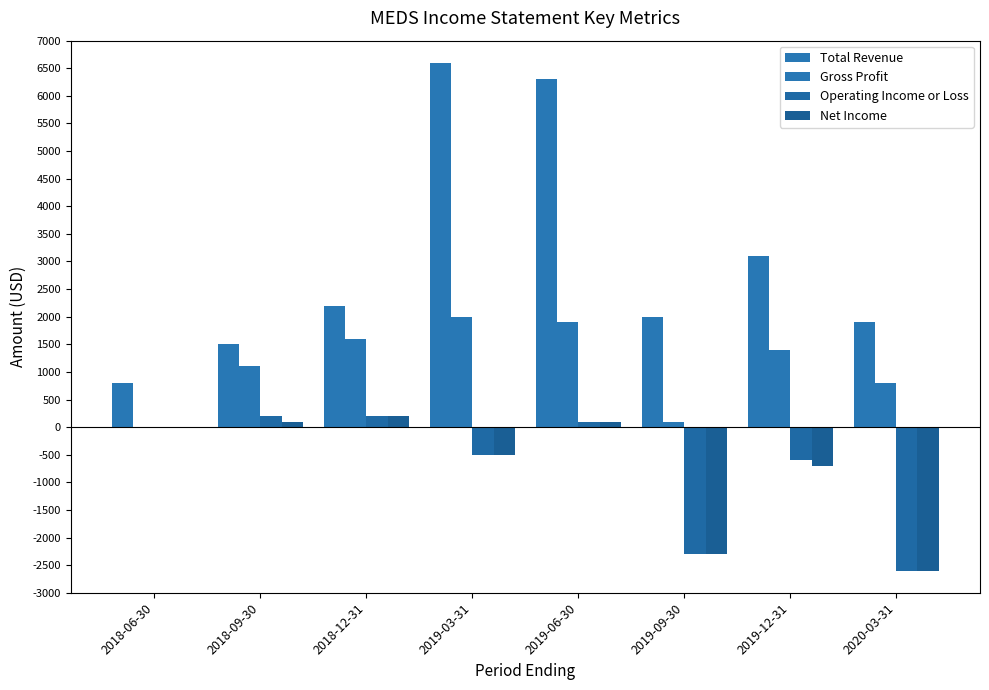

What is the difference between the maximum and minimum values in the Net Income series?

2800